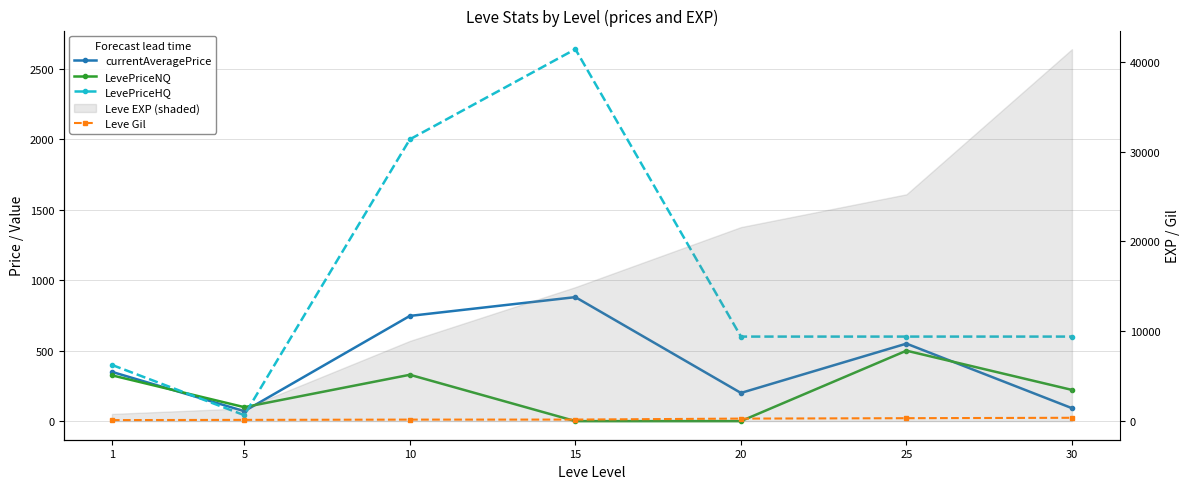

Count the number of data series in this chart.

4